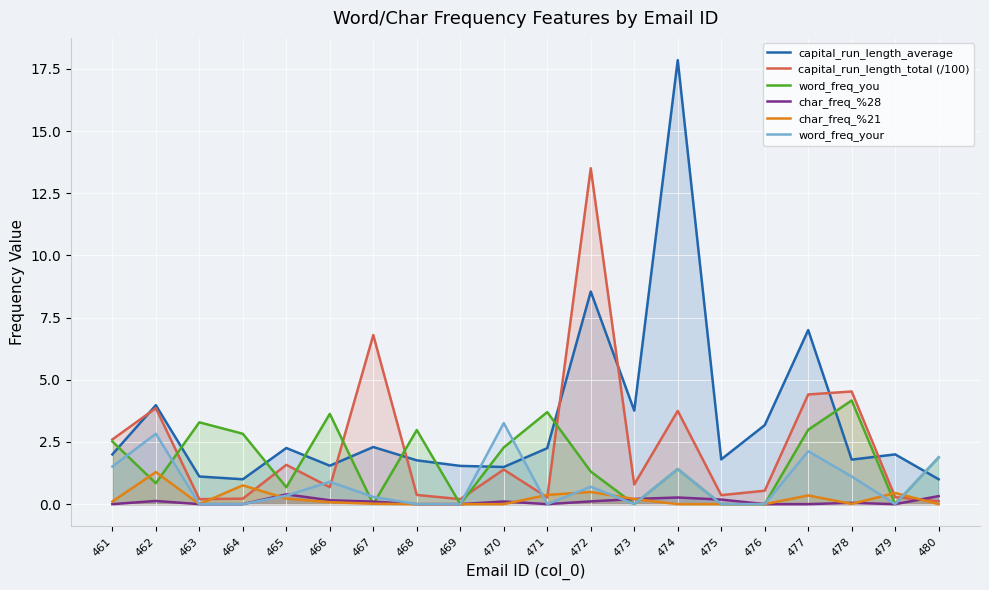

What are all the series names shown in the legend?

capital_run_length_average, capital_run_length_total (/100), word_freq_you, char_freq_%28, char_freq_%21, word_freq_your